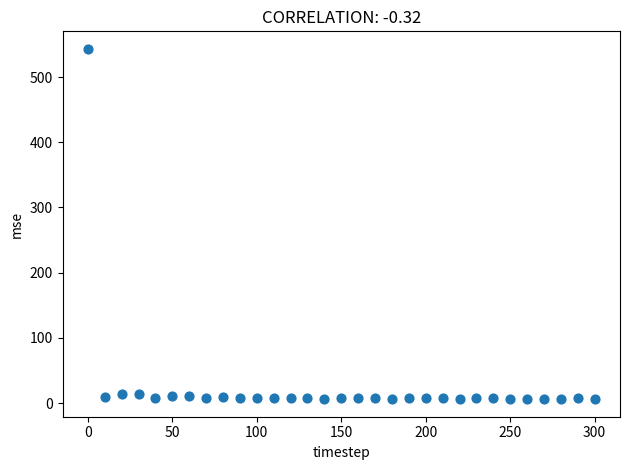

What is the range of X values (max minus min)?

300.0